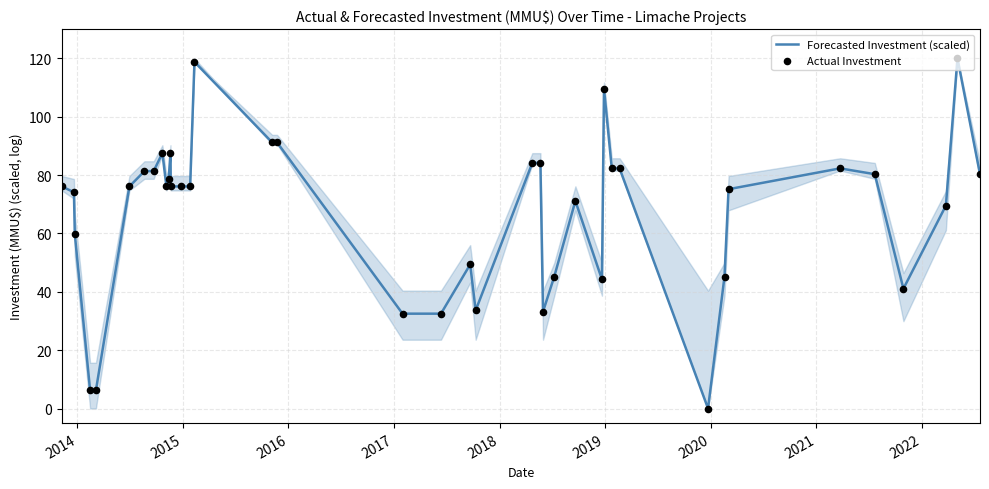

What is the difference between the maximum and minimum values?

120.0